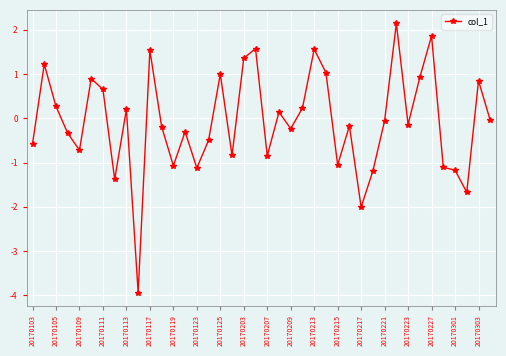

What is the maximum value shown in the chart?

2.1